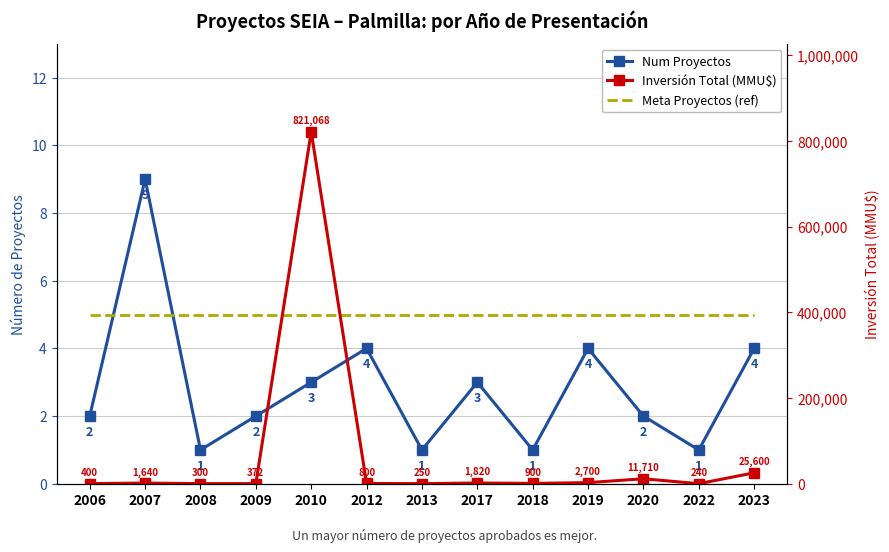

List the series in order of their peak value, highest first.

Inversión Total (MMU$), Num Proyectos, Meta Proyectos (ref)